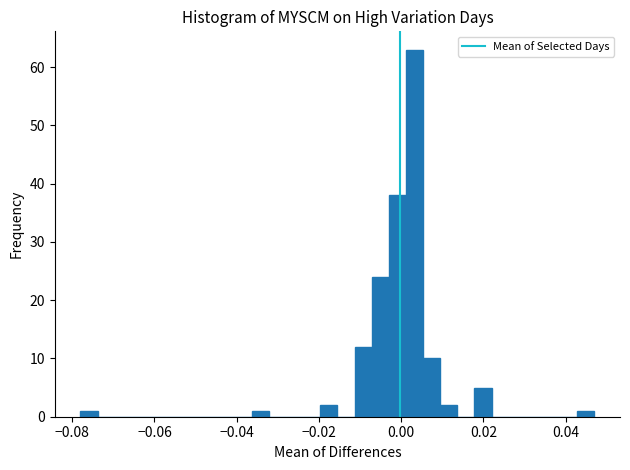

Read against the x-axis, roughly where is the centre of the tallest bar?

0.004